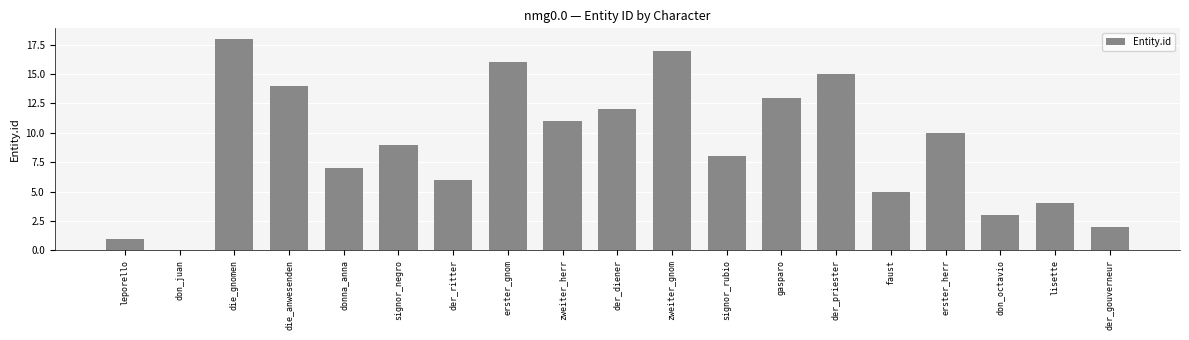

True or false: the data shows 6 at der_ritter.

True